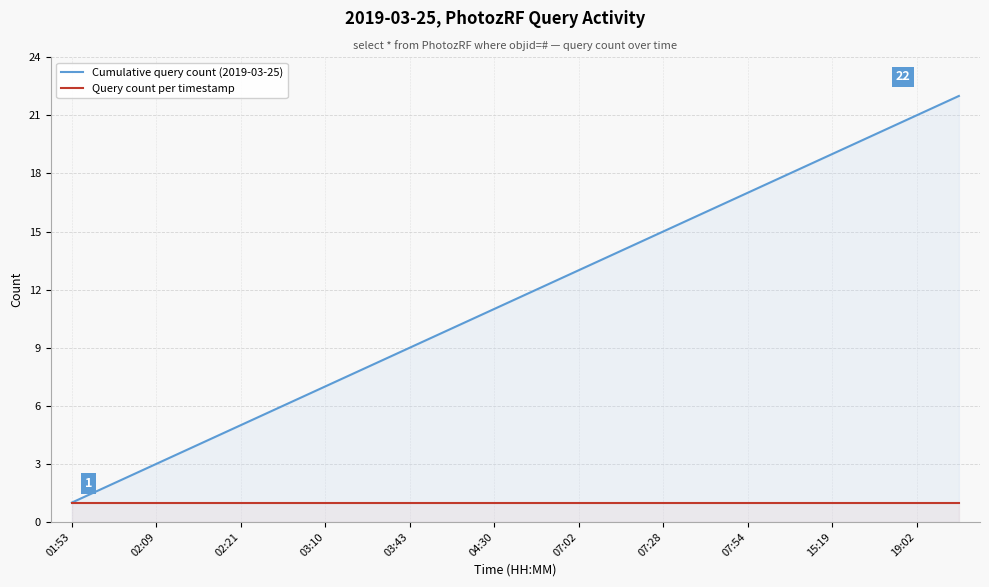

Which category has the highest value in the Query count per timestamp series?

01:53